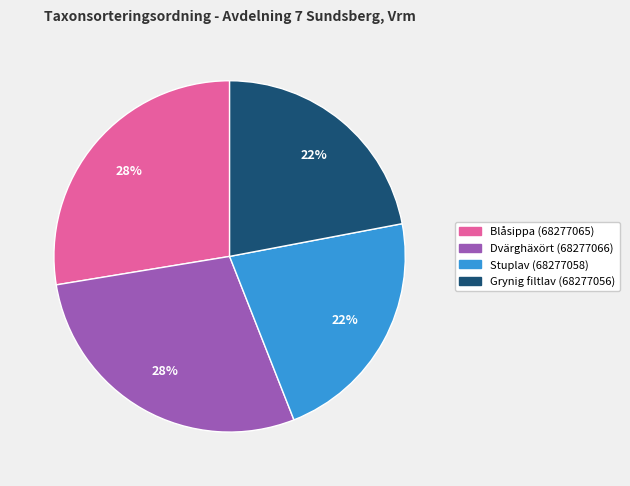

To the nearest percent, what is the average slice percentage?

25%